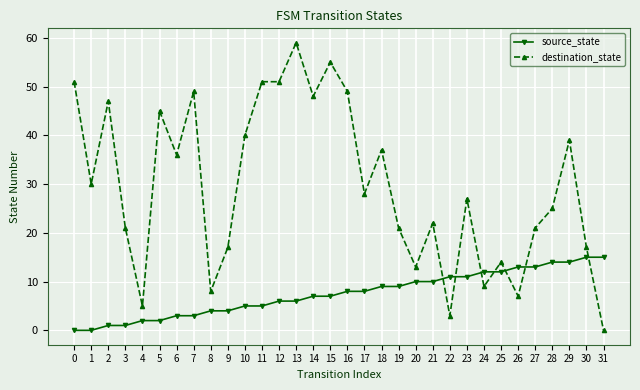

Reading right to left, what are all the values shown in this chart?

source_state: 15	15	14	14	13	13	12	12	11	11	10	10	9	9	8	8	7	7	6	6	5	5	4	4	3	3	2	2	1	1	0	0
destination_state: 0	17	39	25	21	7	14	9	27	3	22	13	21	37	28	49	55	48	59	51	51	40	17	8	49	36	45	5	21	47	30	51